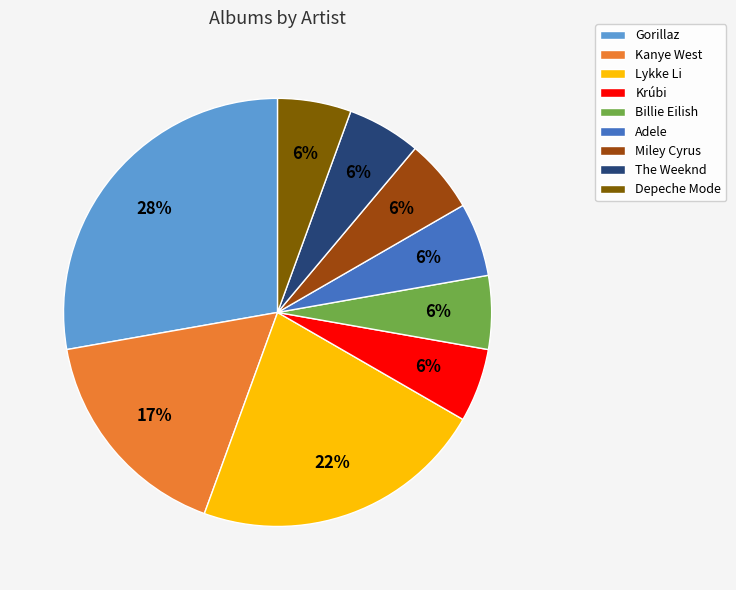

Do Depeche Mode and Kanye West together represent more than half of the pie?

No